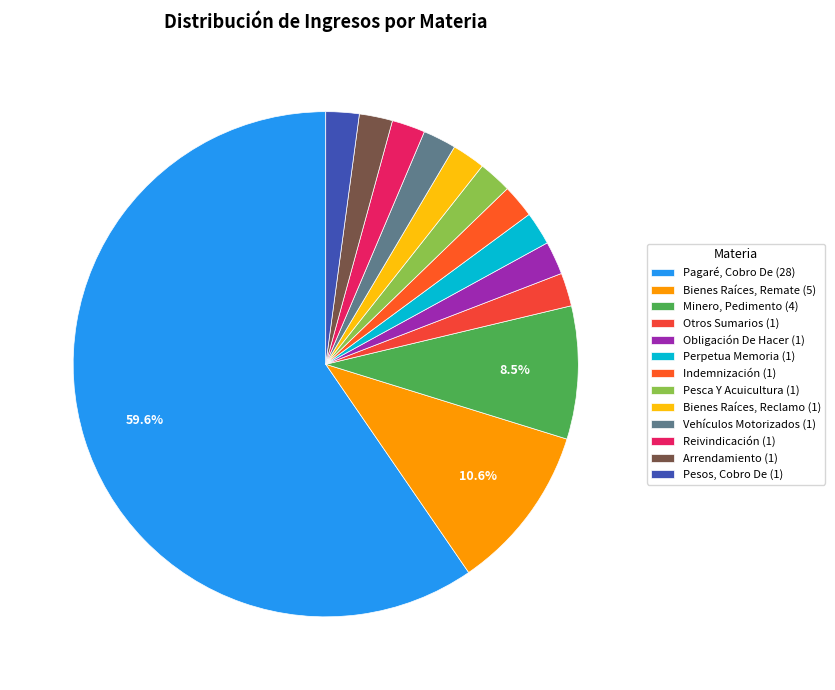

How many slices are in this pie chart?

13